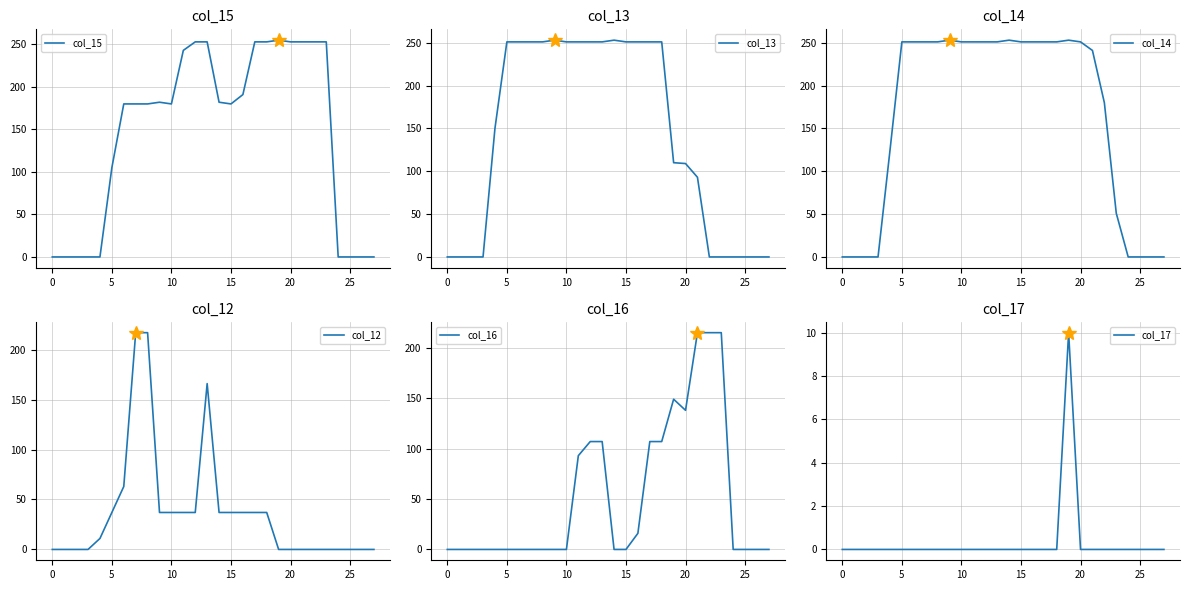

At which category is the sum across all series the highest?

13